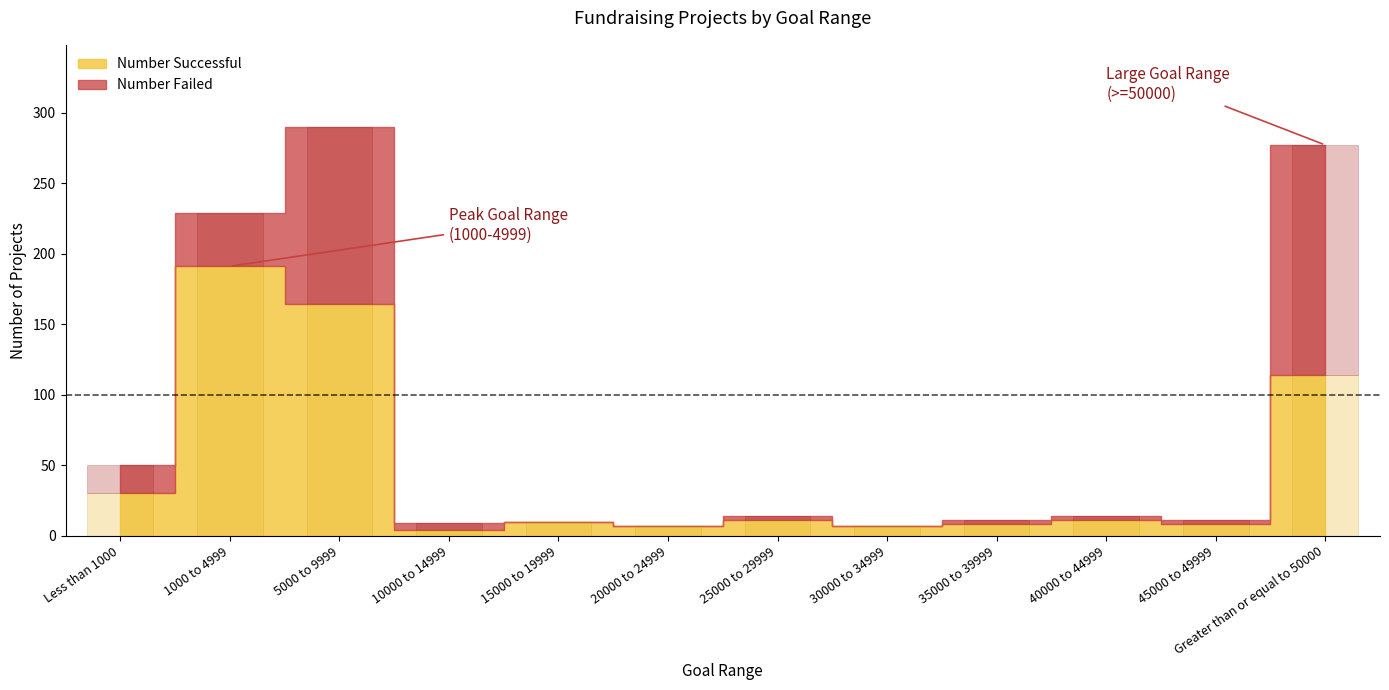

How many values in the Number Successful series exceed 11?

4